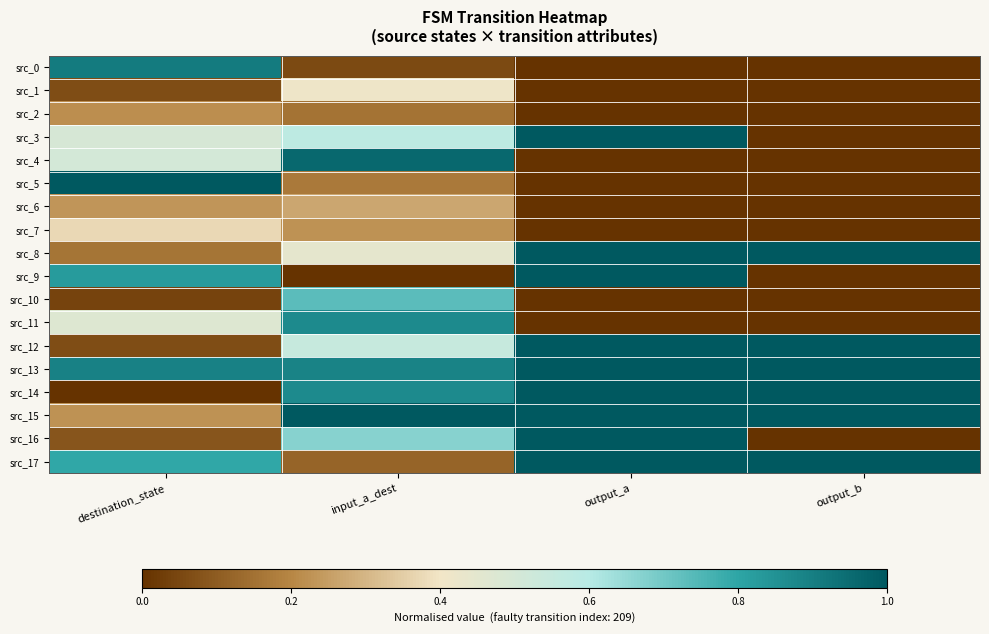

What is the difference between the highest and lowest values at destination_state?

1.0